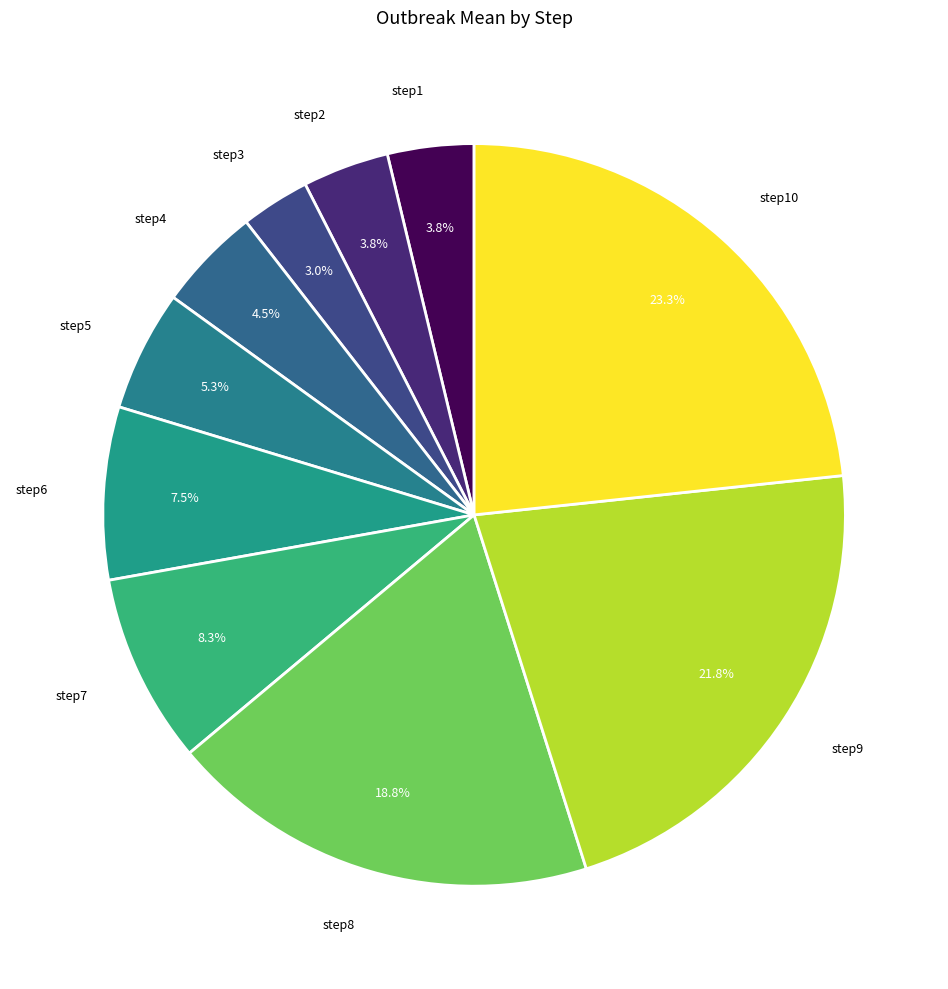

Which has a higher value, step5 or step4?

step5